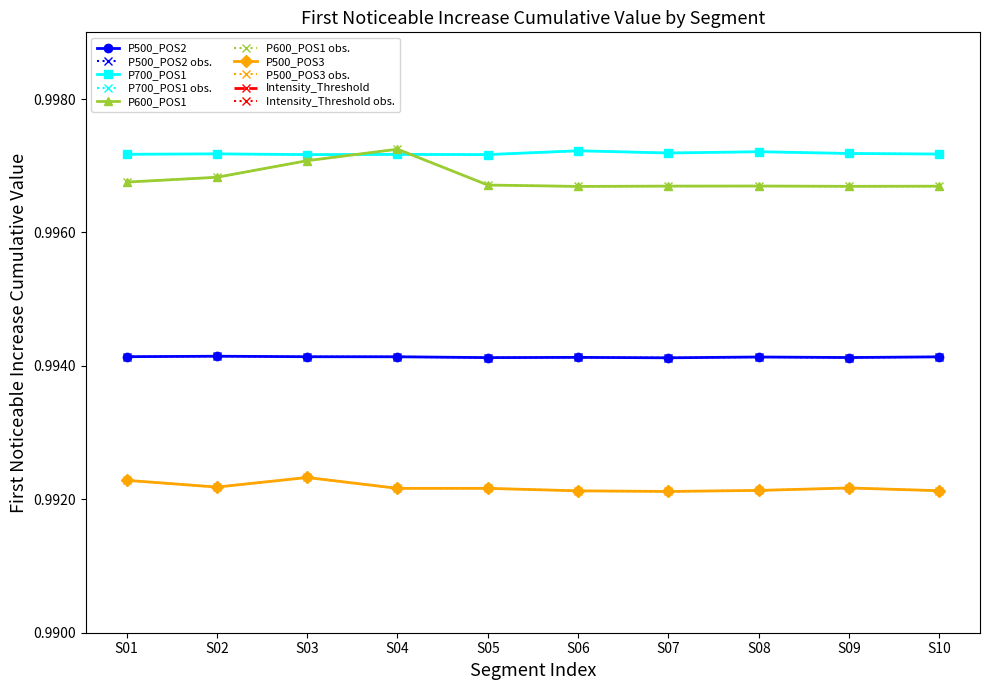

Between S02 and S07, which series saw the biggest shift?

P600_POS1